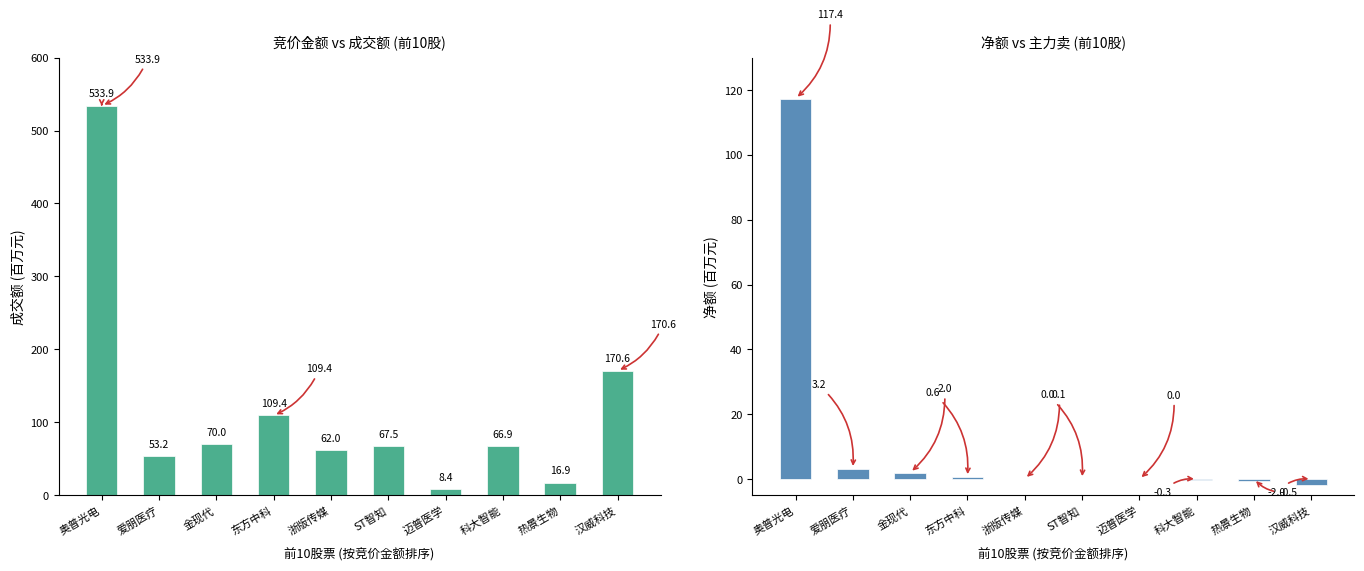

Rank the series by their average value, from lowest to highest.

净额(百万), 成交额(百万)